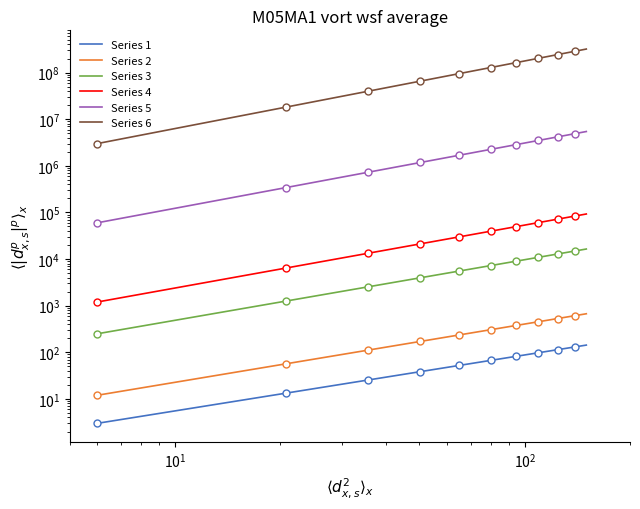

Reading left to right, transcribe all the data shown in this chart.

Series 1: 3.0	5.3	7.9	10.5	13.3	16.2	19.2	22.2	25.4	28.6	31.8	35.1	38.5	41.9	45.4	48.9	52.4	56.0	59.6	63.3	67.0	70.7	74.5	78.3	82.1	86.0	89.9	93.8	97.7	101.7	105.7	109.7	113.8	117.9	122.0	126.1	130.2	134.4	138.6	142.8
Series 2: 12.0	21.9	32.7	44.4	56.7	69.5	82.9	96.7	110.9	125.5	140.4	155.7	171.2	187.1	203.2	219.6	236.2	253.1	270.2	287.5	305.0	322.7	340.7	358.8	377.1	395.6	414.2	433.1	452.1	471.2	490.5	510.0	529.6	549.4	569.3	589.3	609.5	629.8	650.2	670.8
Series 3: 250.0	466.3	709.5	973.8	1256.0	1553.7	1865.3	2189.4	2524.9	2871.2	3227.3	3592.8	3967.1	4349.7	4740.2	5138.3	5543.7	5956.0	6375.0	6800.5	7232.3	7670.0	8113.6	8562.9	9017.7	9477.8	9943.1	10413.6	10889.0	11369.2	11854.1	12343.7	12837.8	13336.4	13839.2	14346.4	14857.6	15373.0	15892.4	16415.8
Series 4: 1200.0	2292.7	3544.8	4925.3	6415.0	8000.7	9672.8	11423.6	13247.1	15138.2	17092.7	19107.0	21177.9	23302.8	25479.2	27705.0	29978.1	32296.8	34659.5	37064.7	39511.2	41997.5	44522.7	47085.5	49685.0	52320.3	54990.5	57694.7	60432.1	63202.2	66004.0	68837.1	71700.7	74594.3	77517.2	80469.1	83449.3	86457.3	89492.7	92555.1
Series 5: 60000.0	117418.8	184496.3	259485.4	341293.5	429157.6	522507.3	620896.6	723965.0	831413.5	942989.1	1058474.7	1177681.0	1300441.3	1426607.7	1556047.5	1688640.9	1824279.3	1962863.4	2104302.1	2248511.4	2395413.9	2544937.3	2697014.5	2851582.6	3008583.0	3167960.4	3329662.6	3493640.7	3659848.2	3828241.1	3998777.8	4171418.4	4346125.2	4522862.3	4701595.1	4882290.9	5064918.1	5249446.6	5435847.5
Series 6: 3000000.0	6013417.7	9602415.4	13670861.8	18157729.4	23019898.5	28224850.8	33746953.7	39565343.9	45662621.0	52023991.4	58636681.8	65489521.3	72572635.2	79877214.7	87395339.4	95119839.2	103044183.7	111162393.7	119468968.2	127958825.0	136627250.1	145469856.3	154482547.2	163661486.9	173003073.6	182503917.3	192160820.0	201970758.1	211930867.7	222038430.9	232290864.1	242685707.3	253220614.9	263893346.7	274701760.9	285643806.9	296717519.0	307921011.1	319252470.9